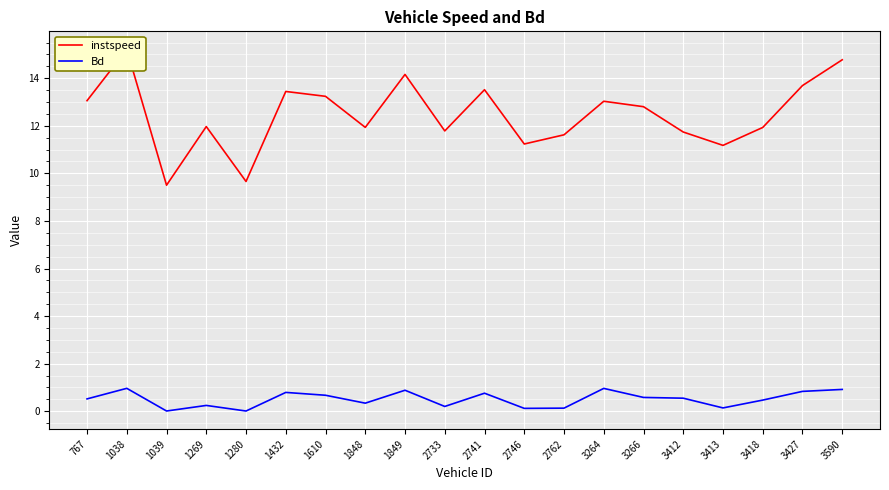

What is the spread (max minus min) of values at 3413?

11.0